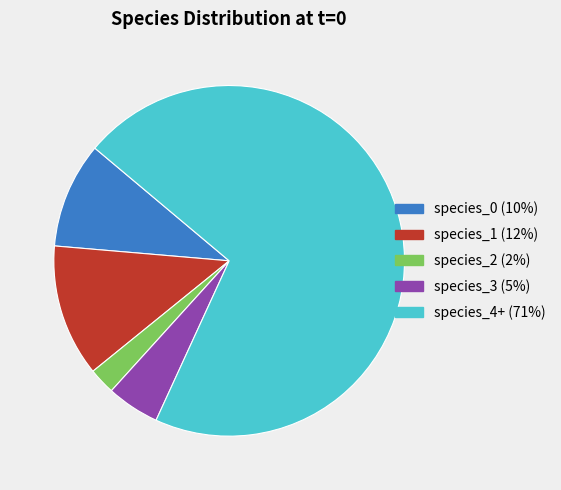

Is there a majority slice in this chart?

Yes